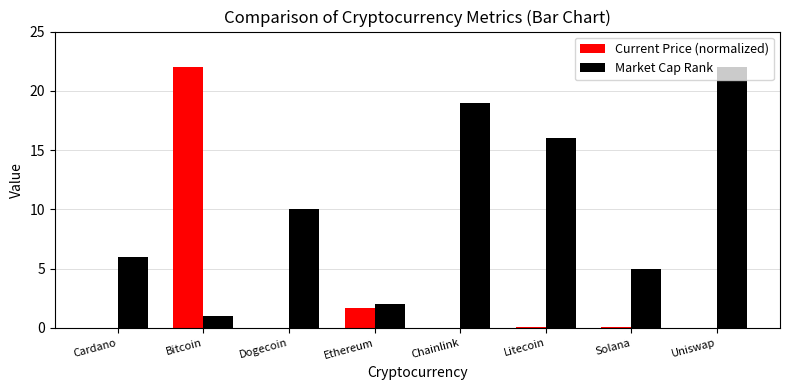

The value of Current Price (normalized) at Solana is 0.1. True or false?

True